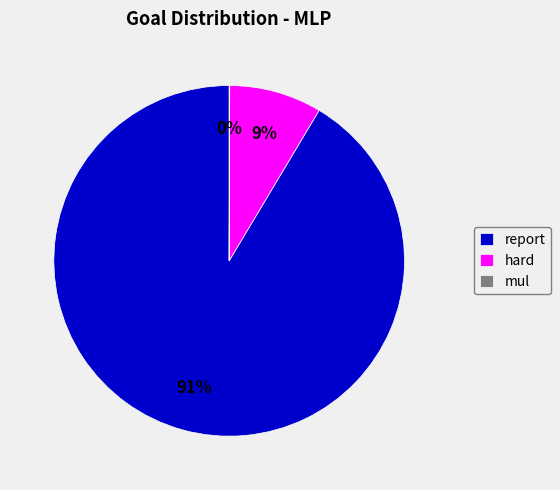

Which has a higher value, hard or report?

report